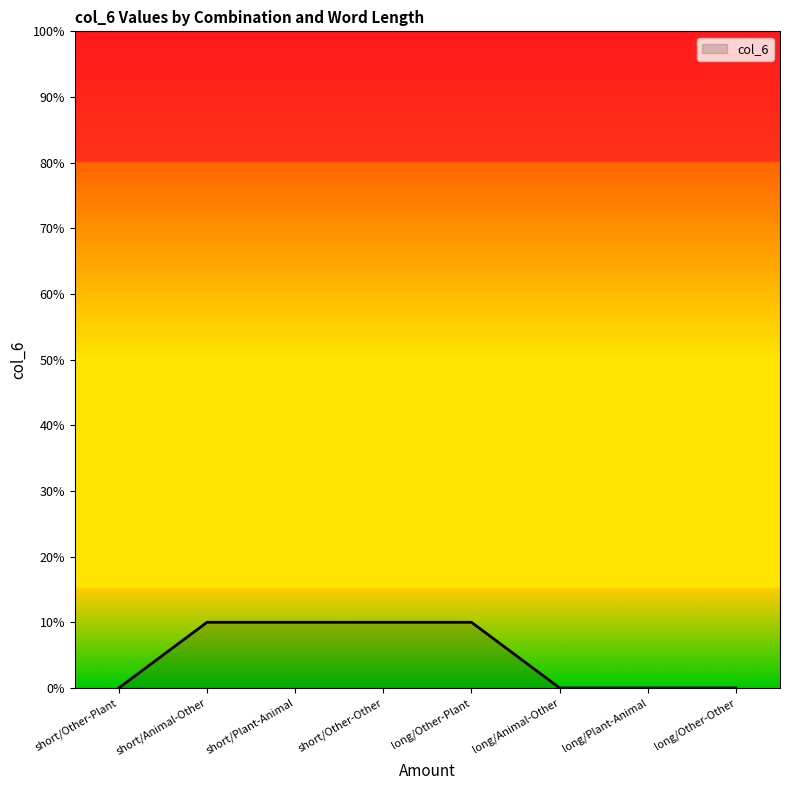

What is the difference between the maximum and minimum values?

10